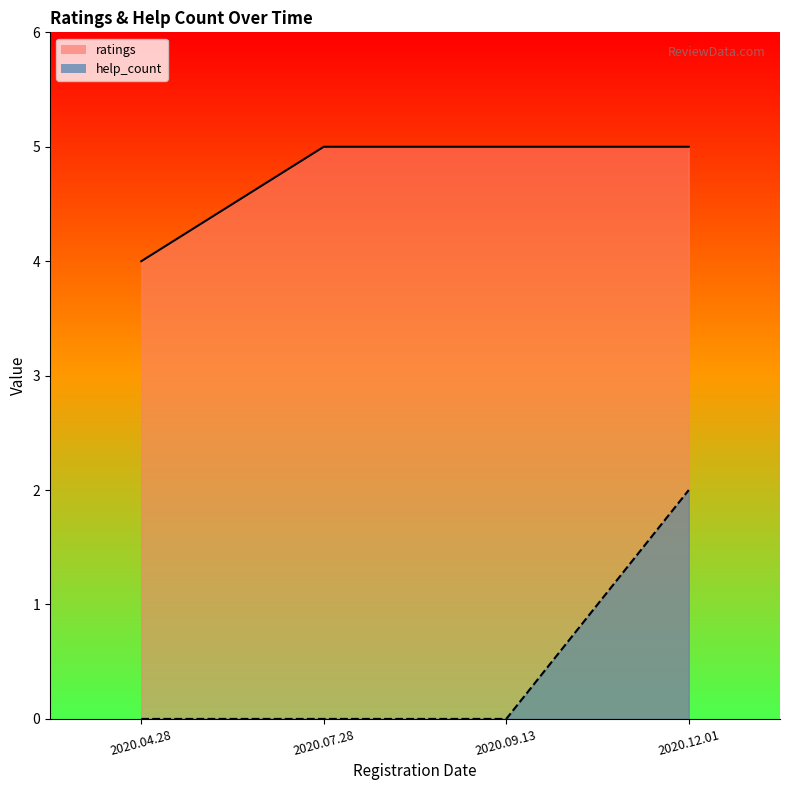

Which has a higher value, 2020.09.13 or 2020.04.28?

2020.09.13